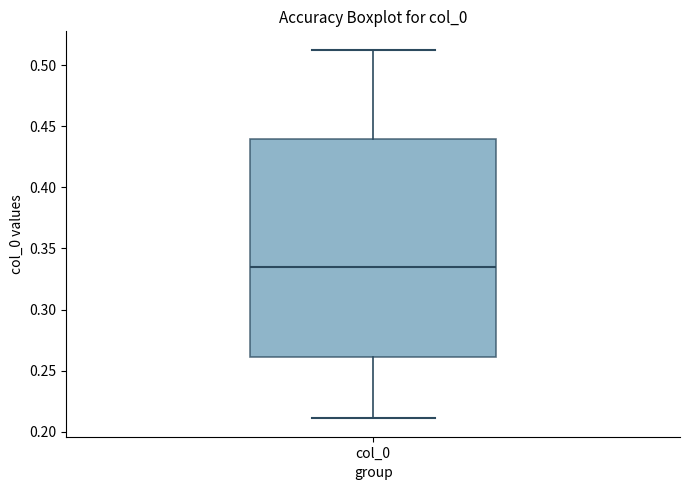

Where is the lower edge of the box for col_0 on the y-axis? The values are not printed on the chart, so give them approximately, as read against the axis.

0.260